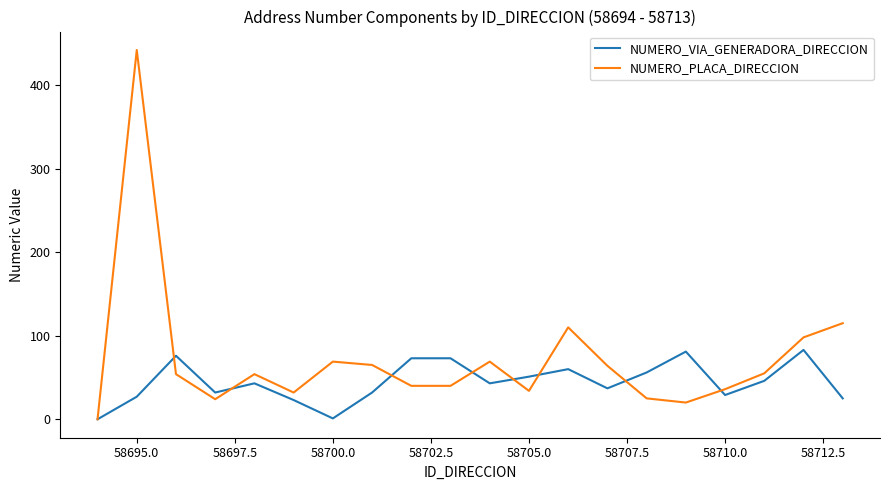

Which series has the largest range (max minus min)?

NUMERO_PLACA_DIRECCION